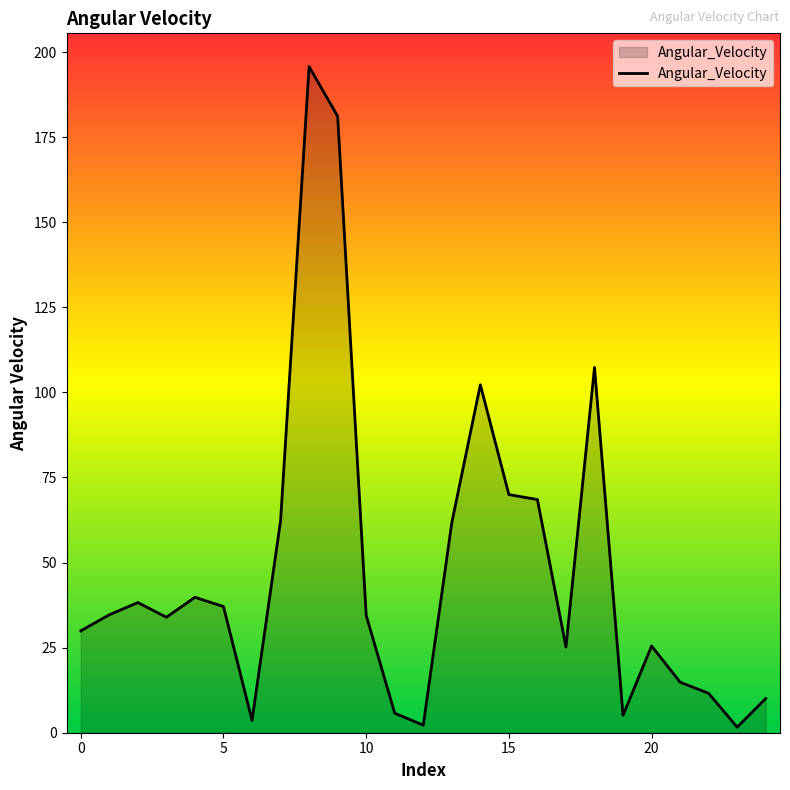

What is the difference between the maximum and minimum values?

194.1